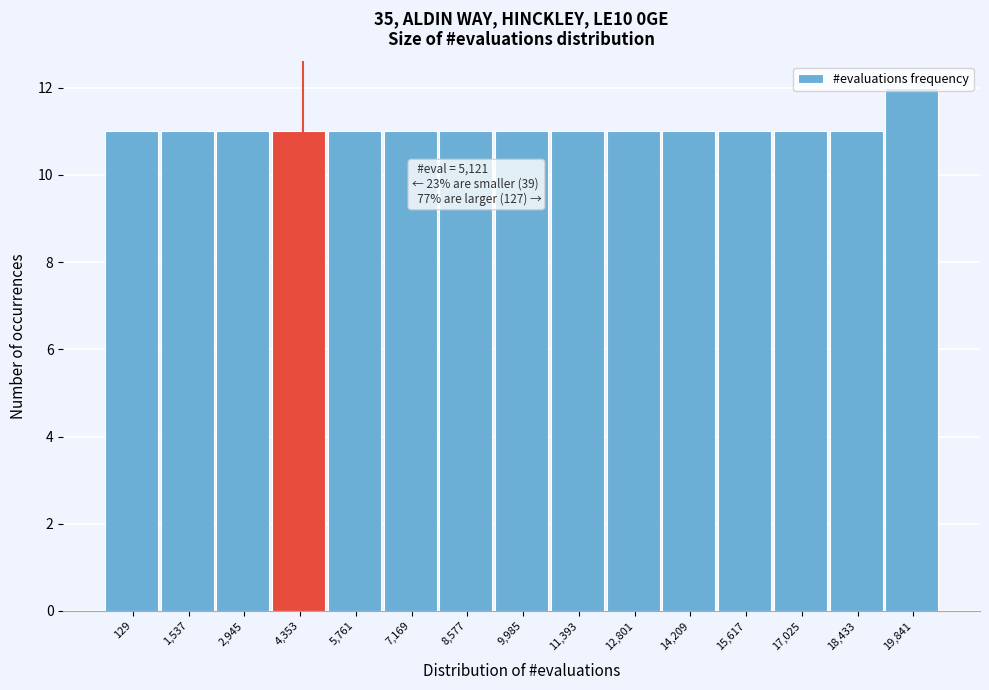

The value at 9,985 is 7. True or false?

False